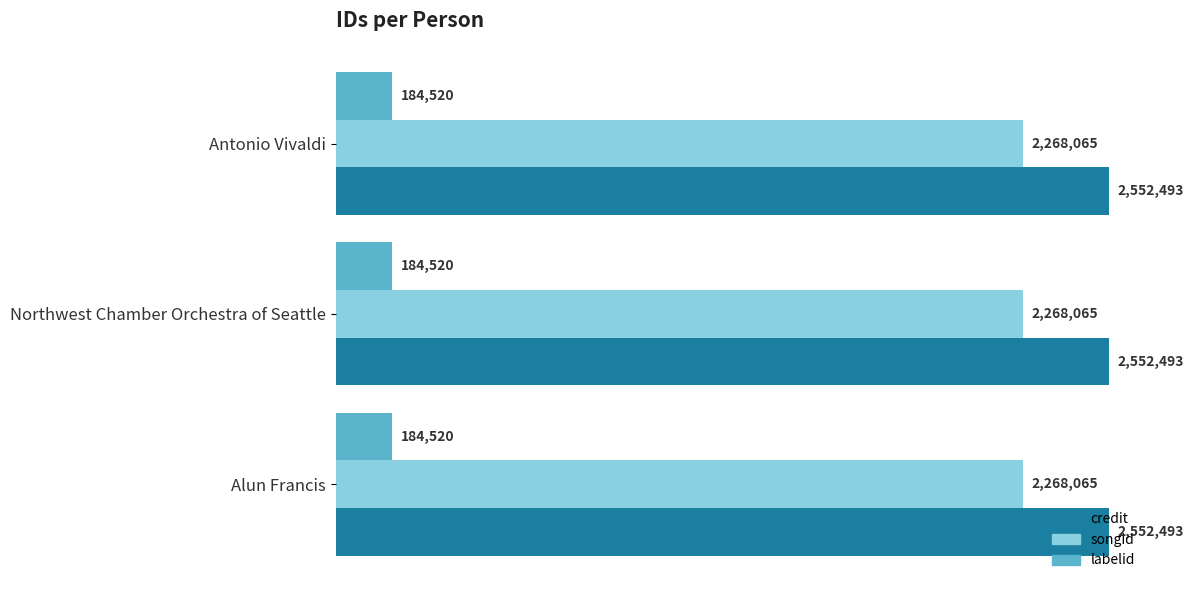

What is the value of the labelid bar at the 2nd from the left?

184520